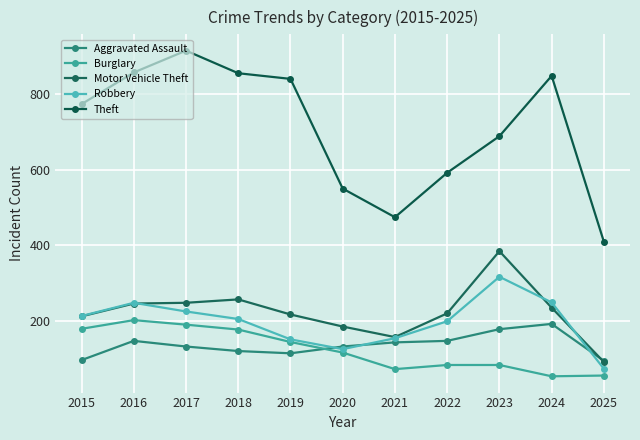

True or false: Robbery has a value of 72 at 2025.

True